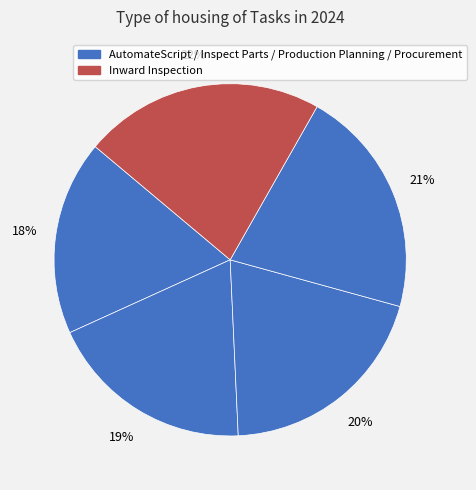

To the nearest percent, what is the difference between the largest and smallest slice percentages?

4%